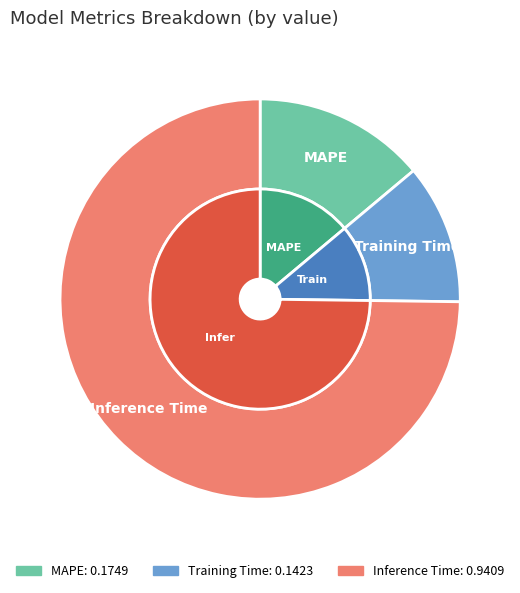

The MAPE slice represents 14% of the pie. True or false?

True